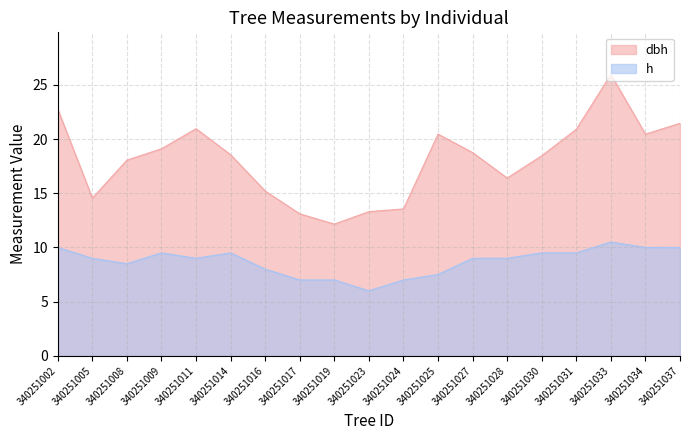

Rank the series at 340251025 from lowest to highest value.

h, dbh